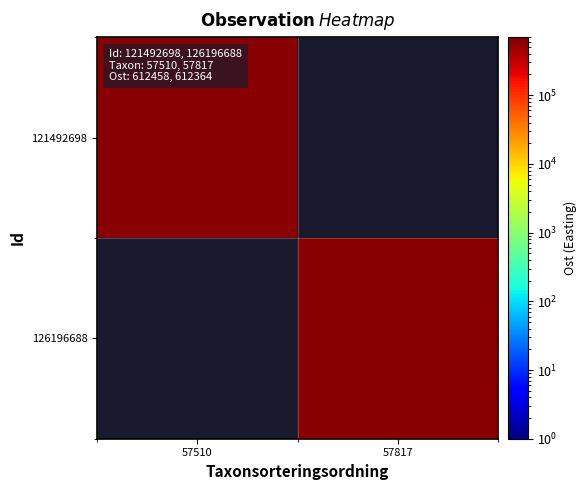

At which label does 126196688 reach its minimum?

57510